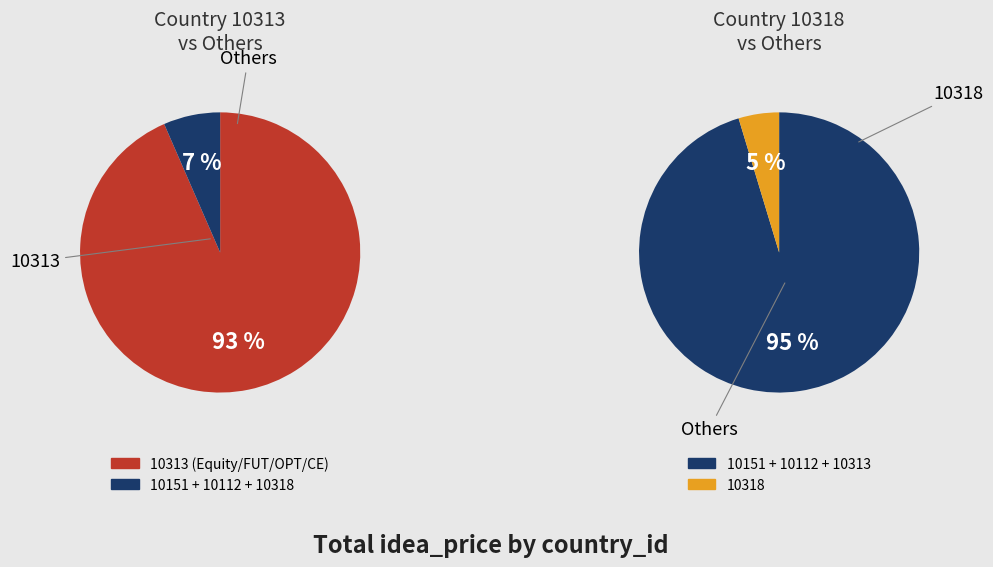

Which has a higher value, 10313 or 10112?

10313